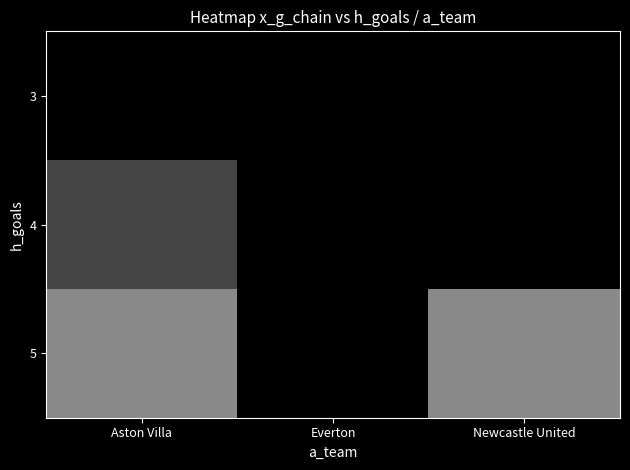

Count the number of data series in this chart.

3